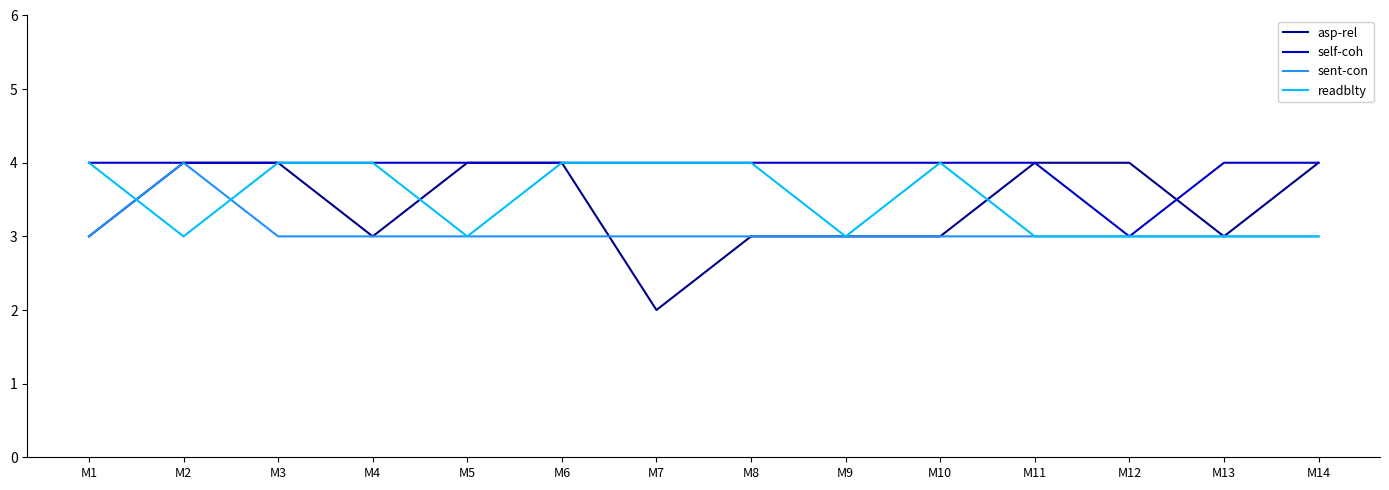

Which series has the widest spread of values?

asp-rel